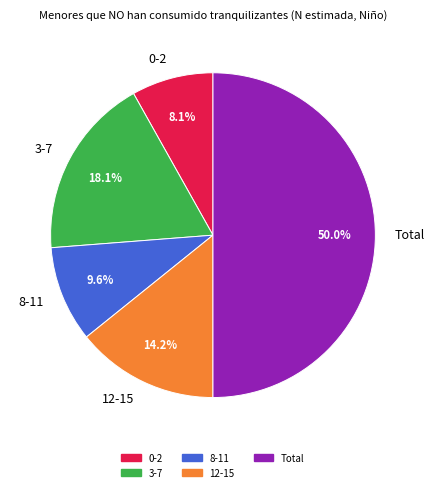

Which category has the smallest portion of the pie?

0-2